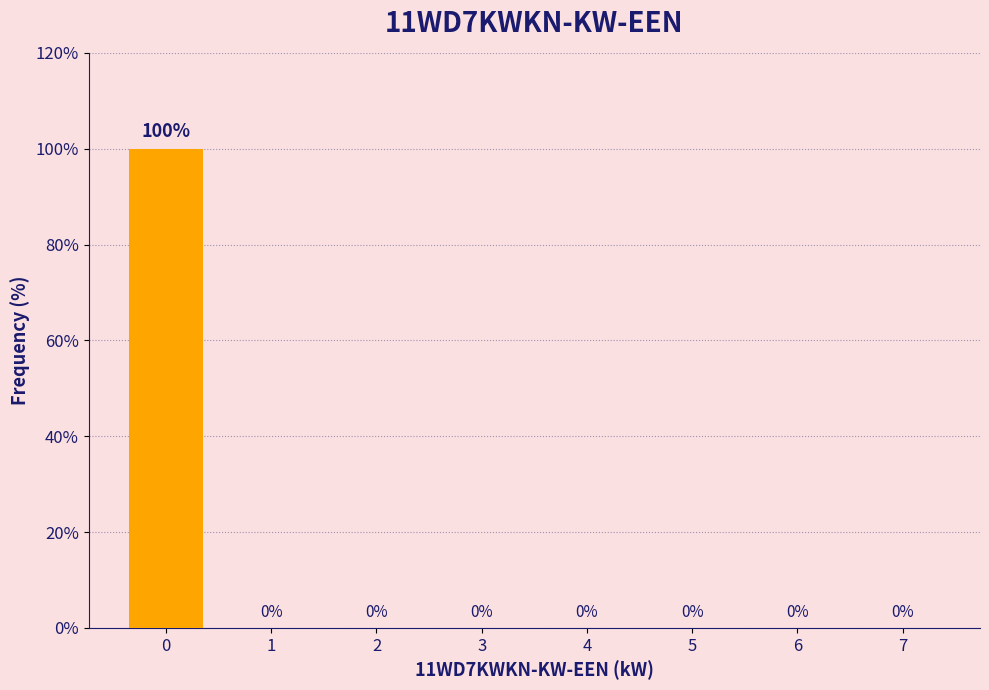

Reading right to left, extract all data points from this chart.

7=0	6=0	5=0	4=0	3=0	2=0	1=0	0=100